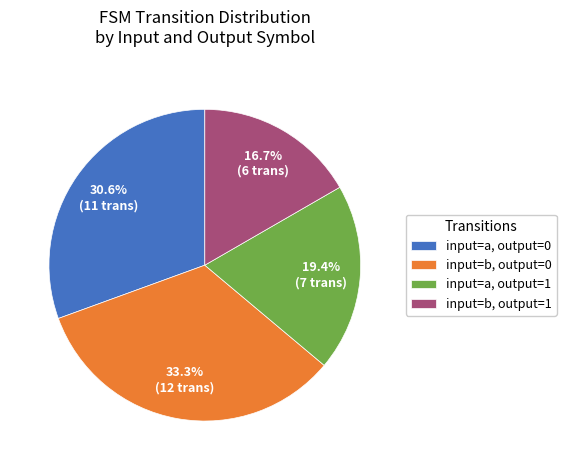

What is the total percentage of input=a, output=1 and input=a, output=0?

50.0%